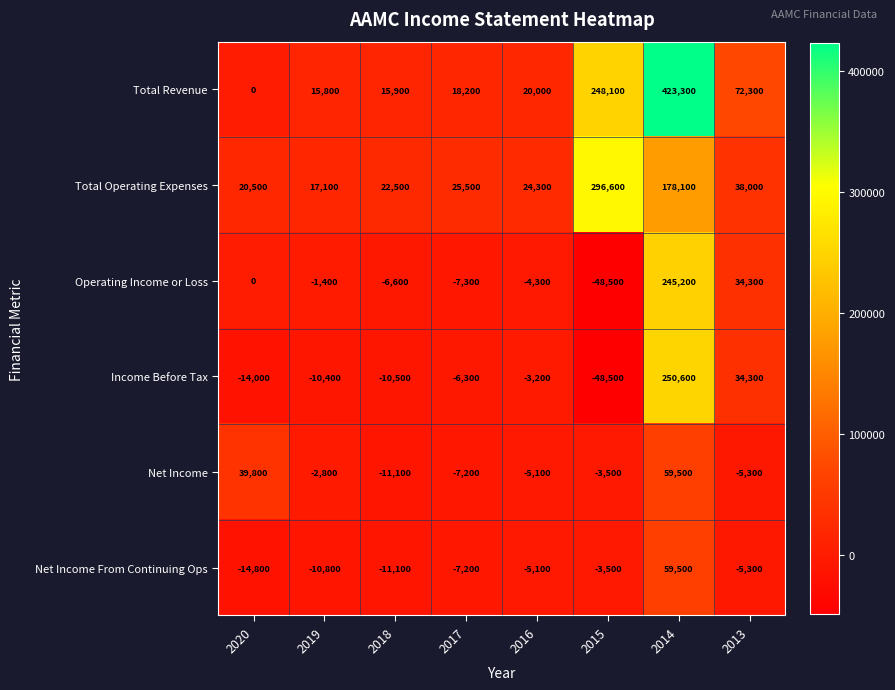

What is the total value across all series at 2014?

1216200